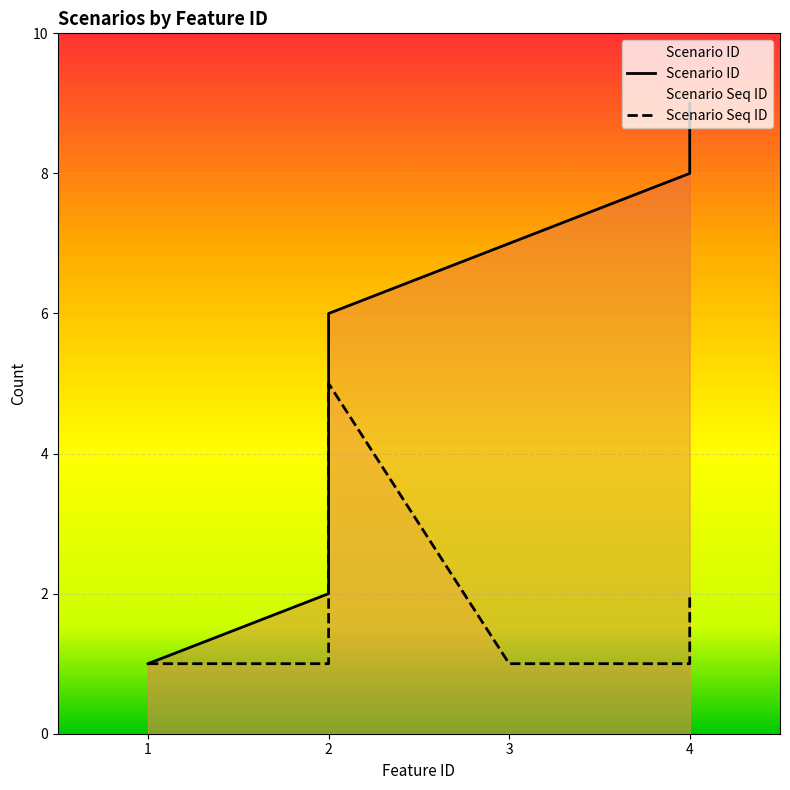

How many values in the Scenario Seq ID series are below 2?

4